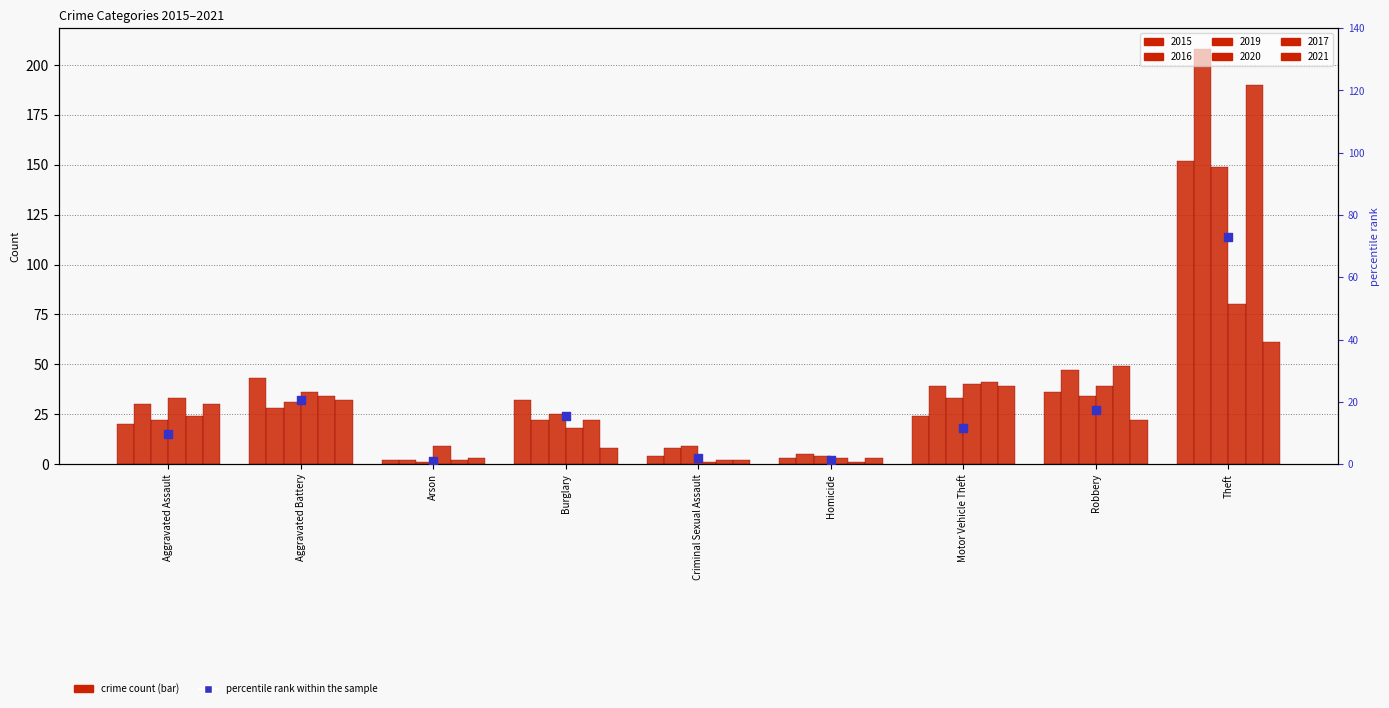

What is the ratio of the value at Homicide to the value at Criminal Sexual Assault?

0.8